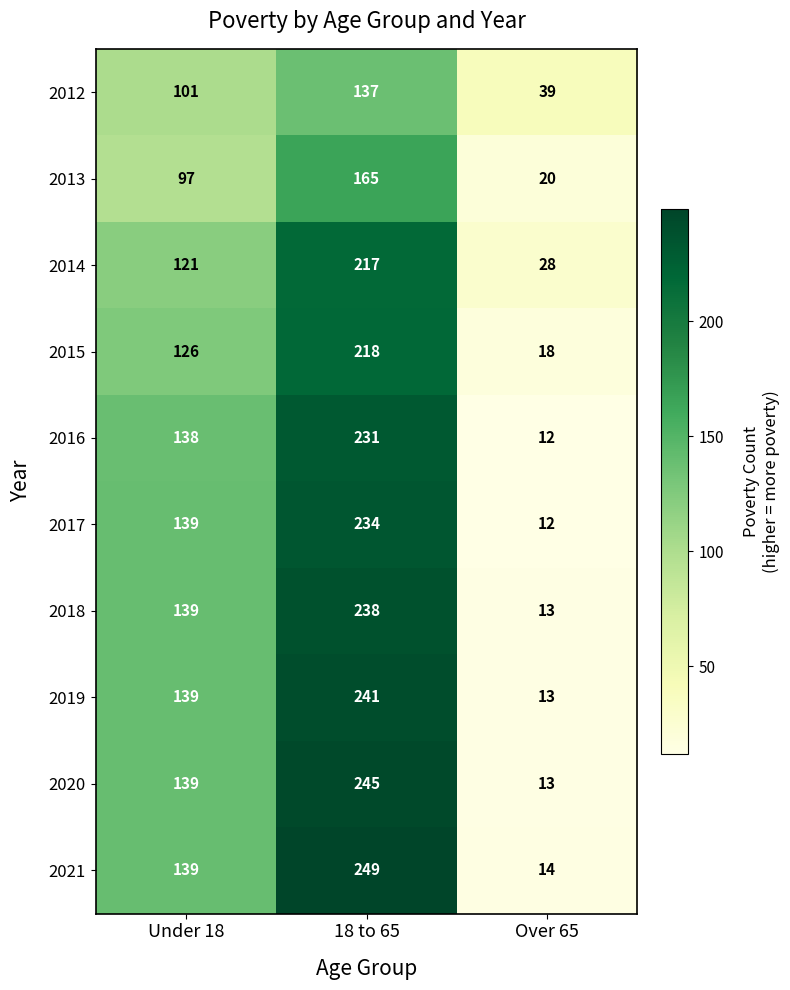

Where is 2013 nearest to the value 92?

Under 18